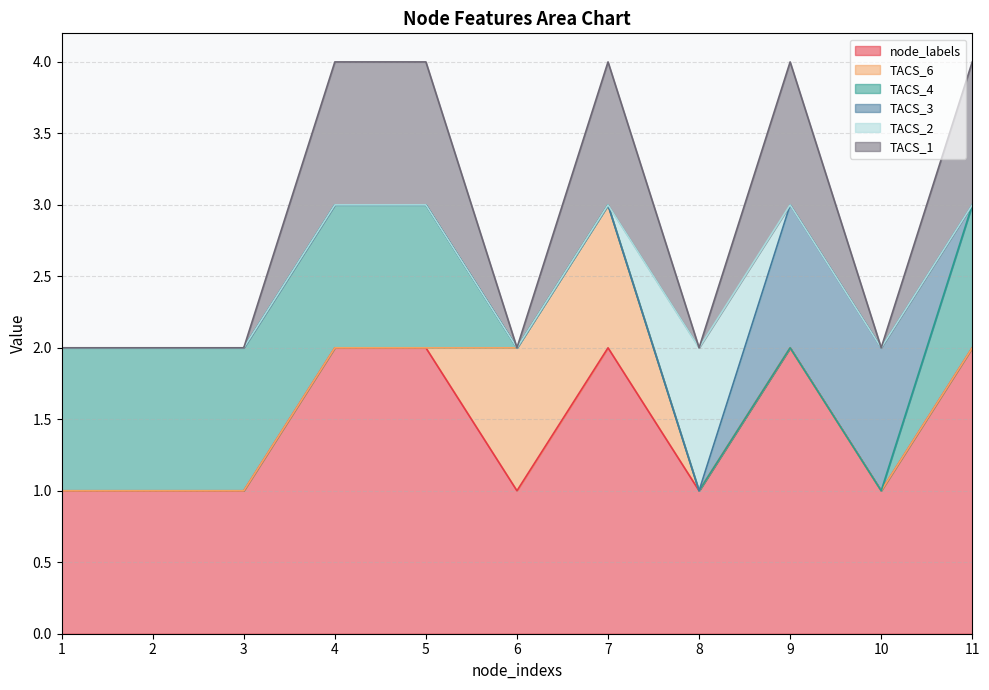

What value does the node_labels series have at 6?

1